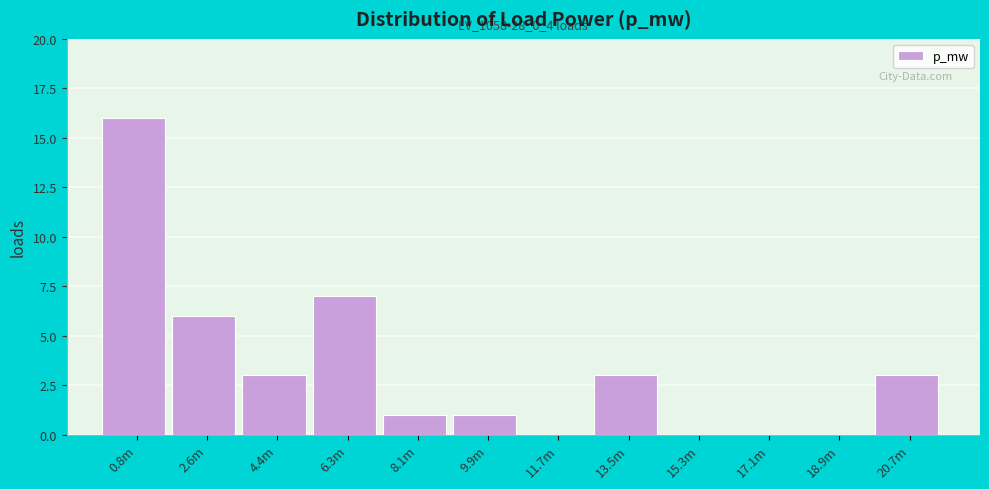

Reading right to left, list all the values displayed in this chart.

20.7m=3	18.9m=0	17.1m=0	15.3m=0	13.5m=3	11.7m=0	9.9m=1	8.1m=1	6.3m=7	4.4m=3	2.6m=6	0.8m=16